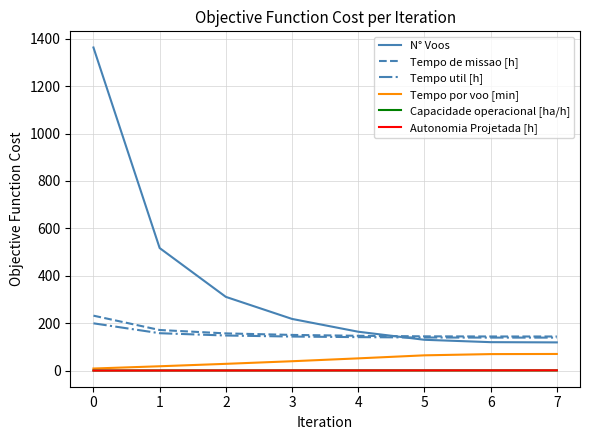

At which category is the sum across all series the highest?

0